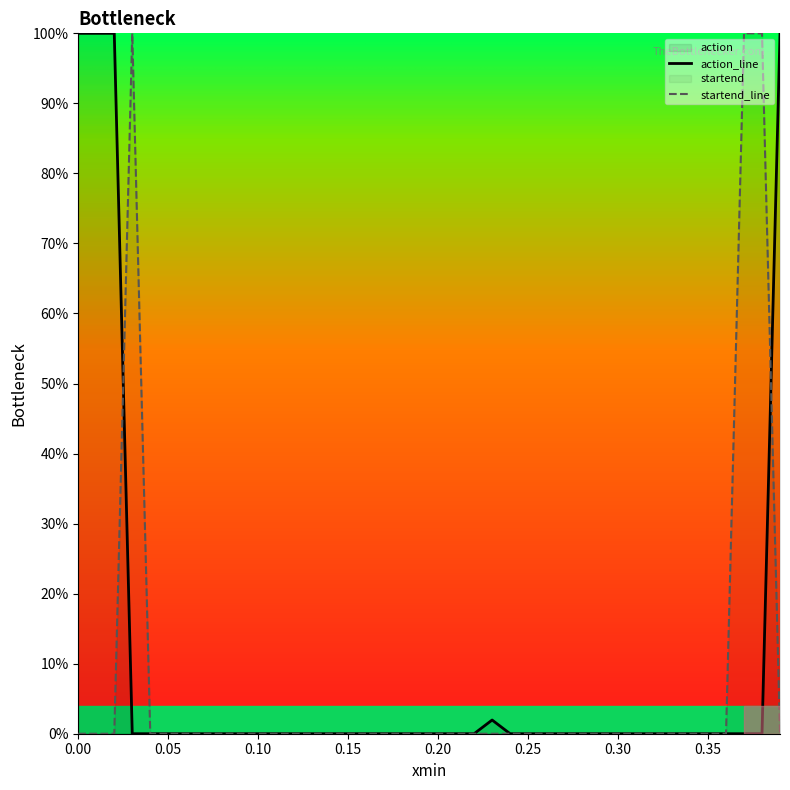

What is the greatest value displayed?

1.0